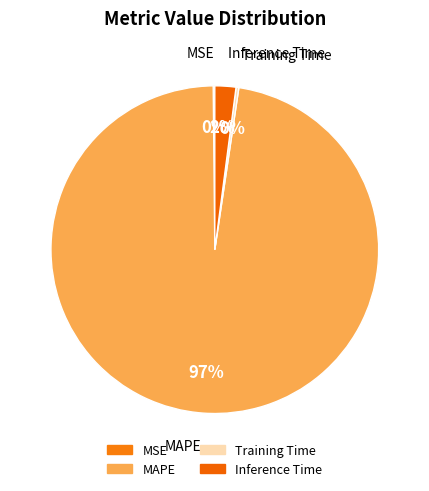

True or false: Inference Time accounts for 2% of the total.

True